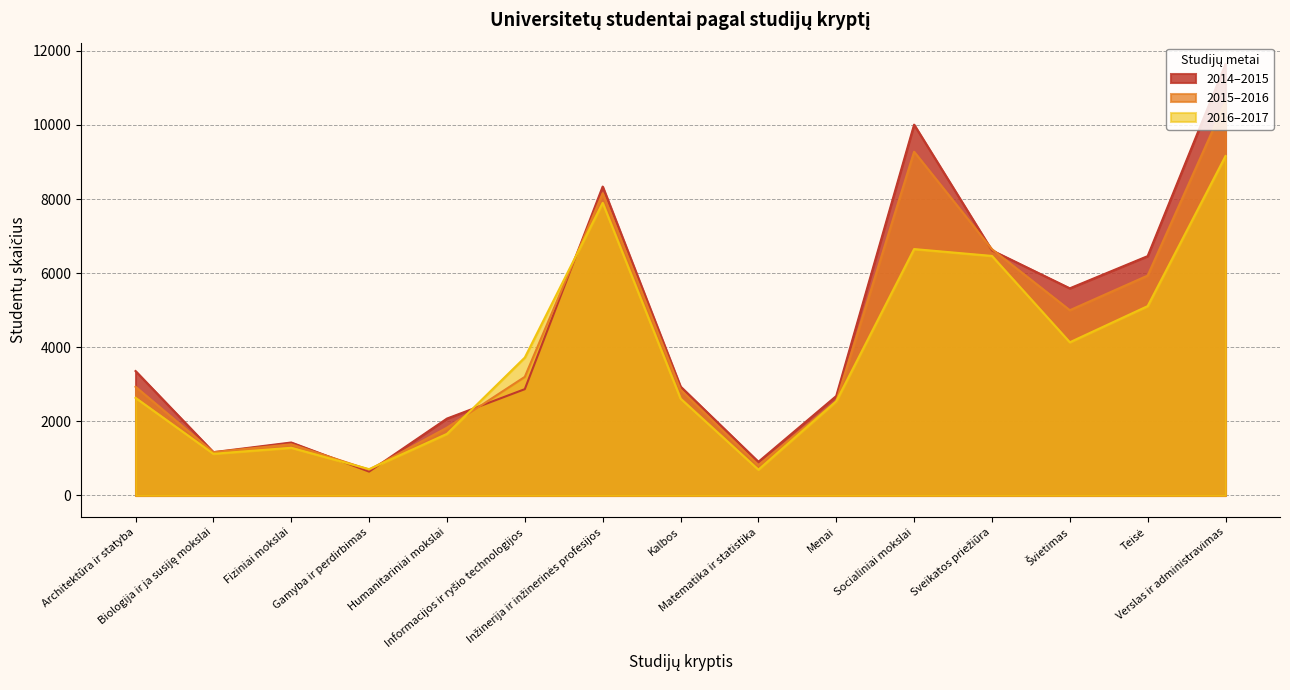

What is the average value of the 2014–2015 series?

4449